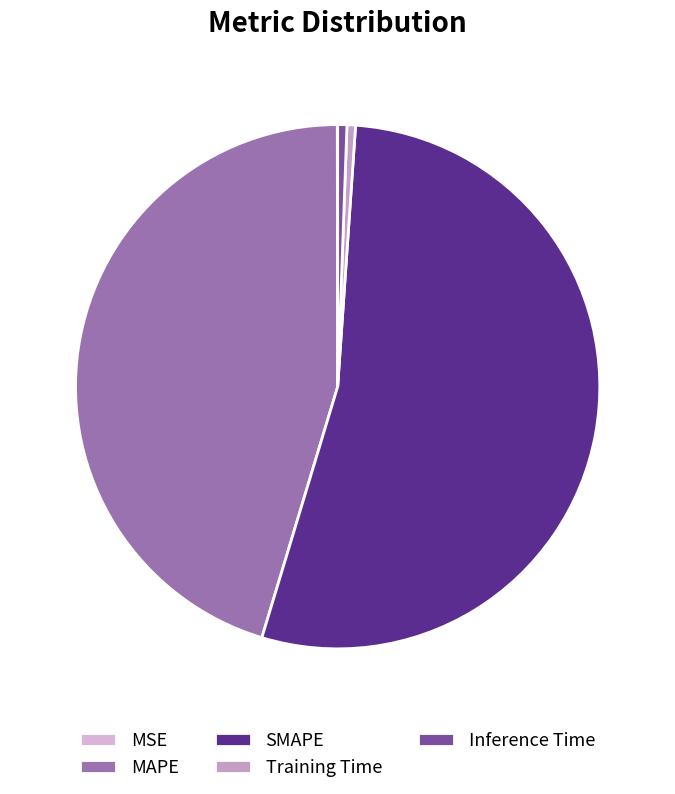

Rank the categories by value from highest to lowest.

SMAPE, MAPE, Inference Time, Training Time, MSE